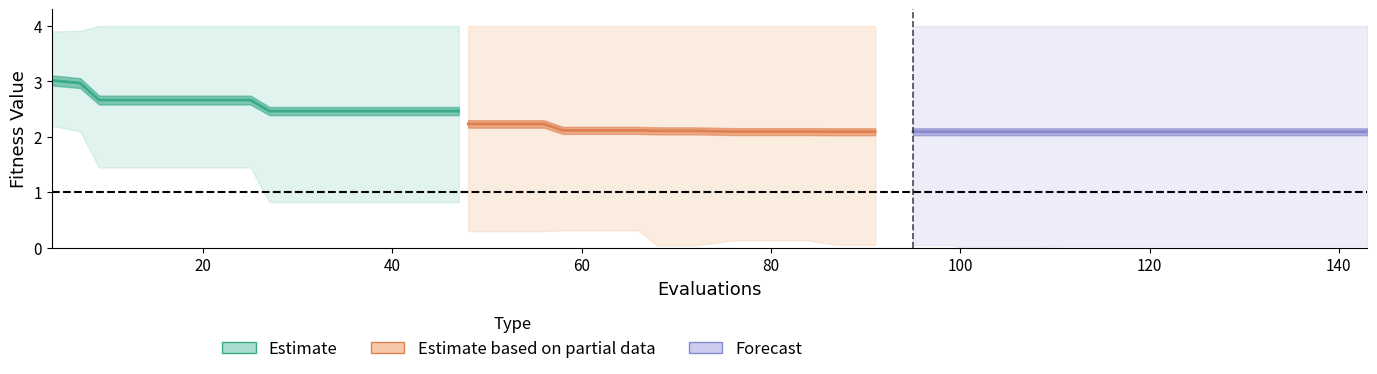

How many categories are shown in the chart?

40